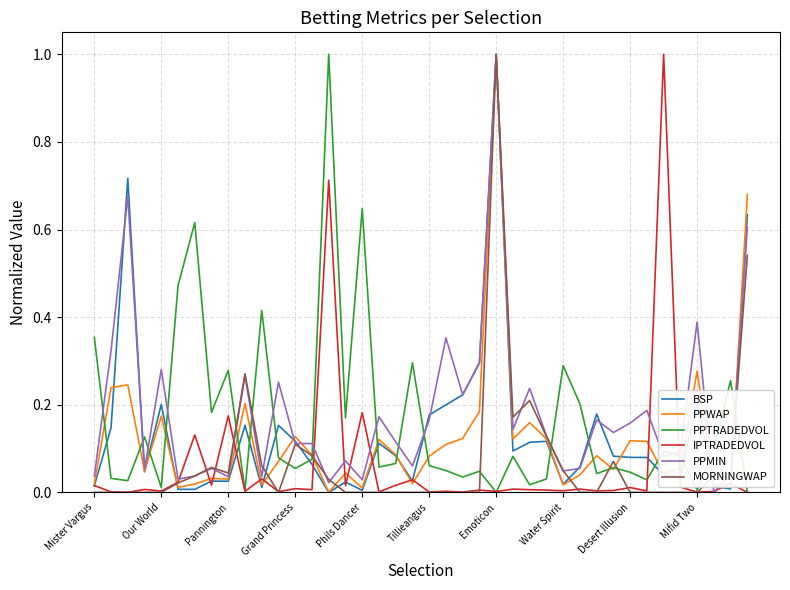

What is the maximum value shown in the chart?

1.0